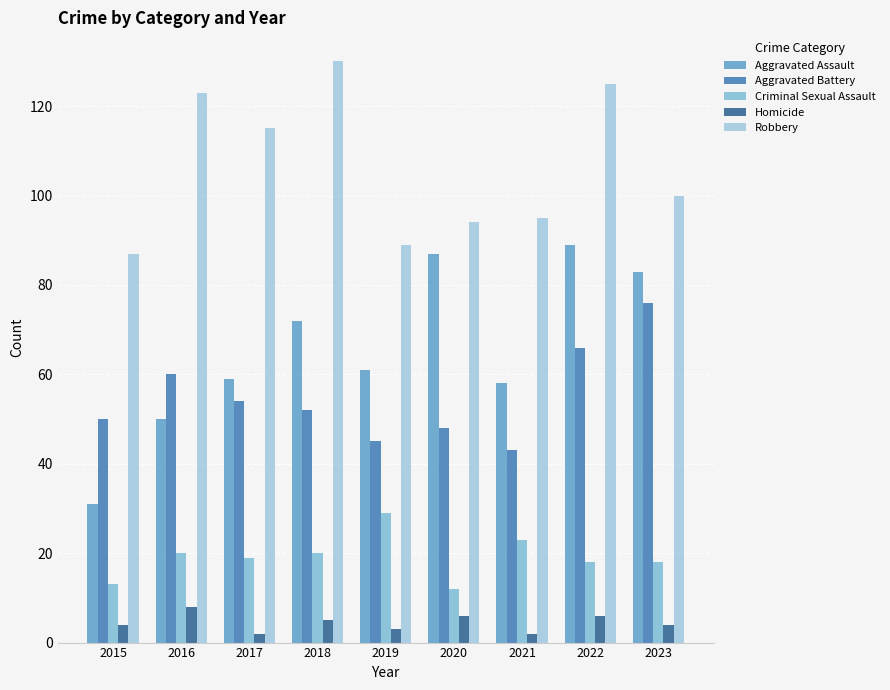

Count the number of data series in this chart.

5